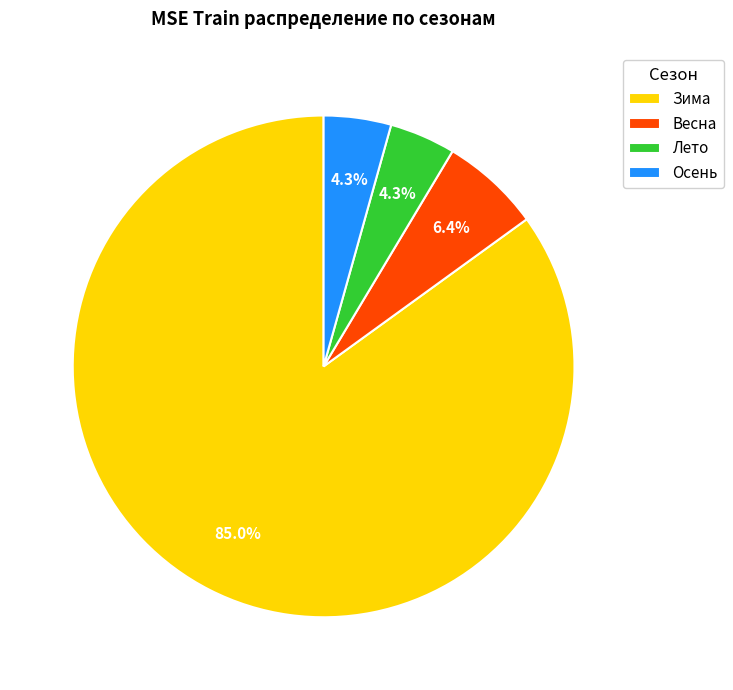

Which slice is the largest?

Зима